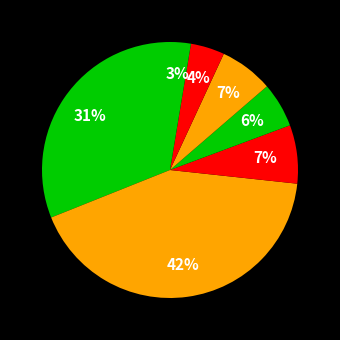

How many segments does this pie chart have?

7